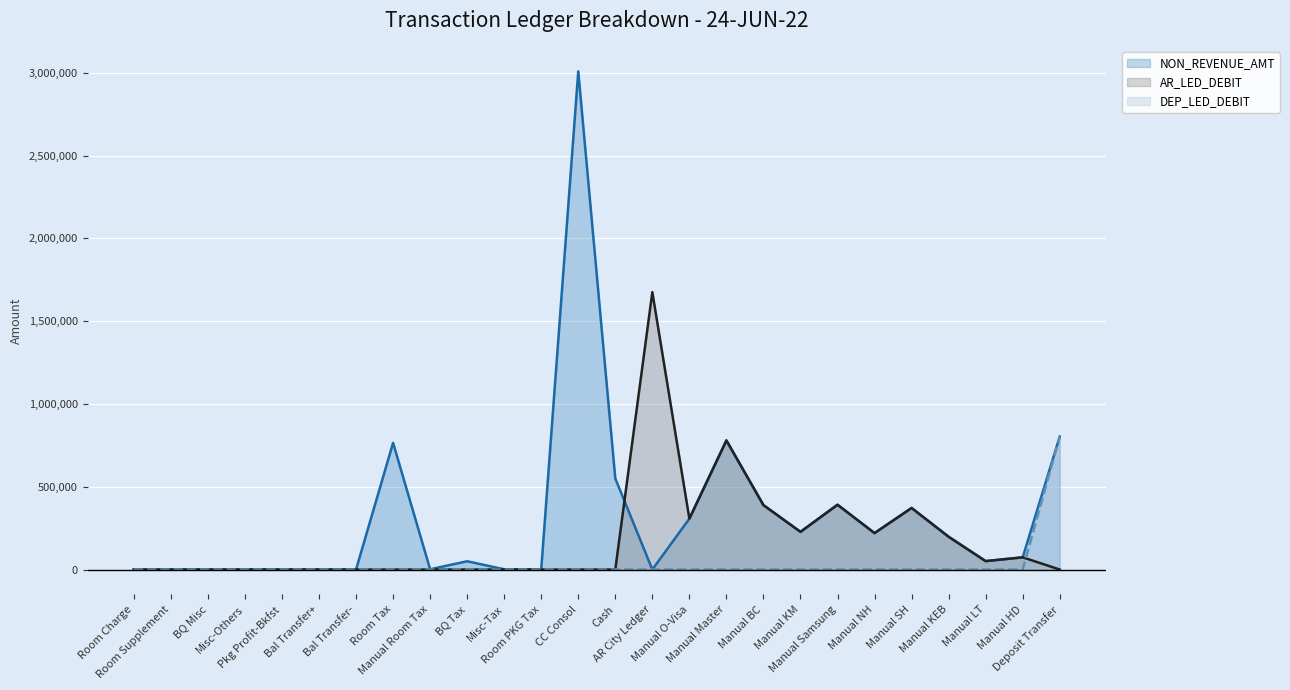

What is the value of the NON_REVENUE_AMT point at the 20th from the left?

391313